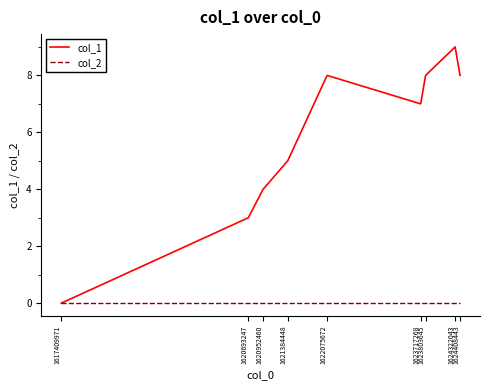

Reading right to left, transcribe all the data shown in this chart.

col_1: 8	9	8	7	8	5	4	3	0
col_2: 0	0	0	0	0	0	0	0	0